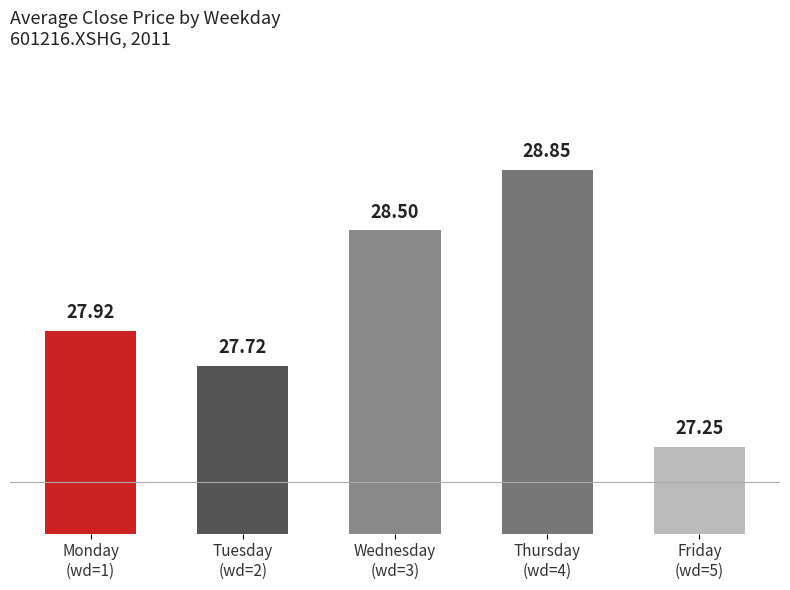

Approximately how many times larger is the value at Friday
(wd=5) compared to Monday
(wd=1)?

1.0